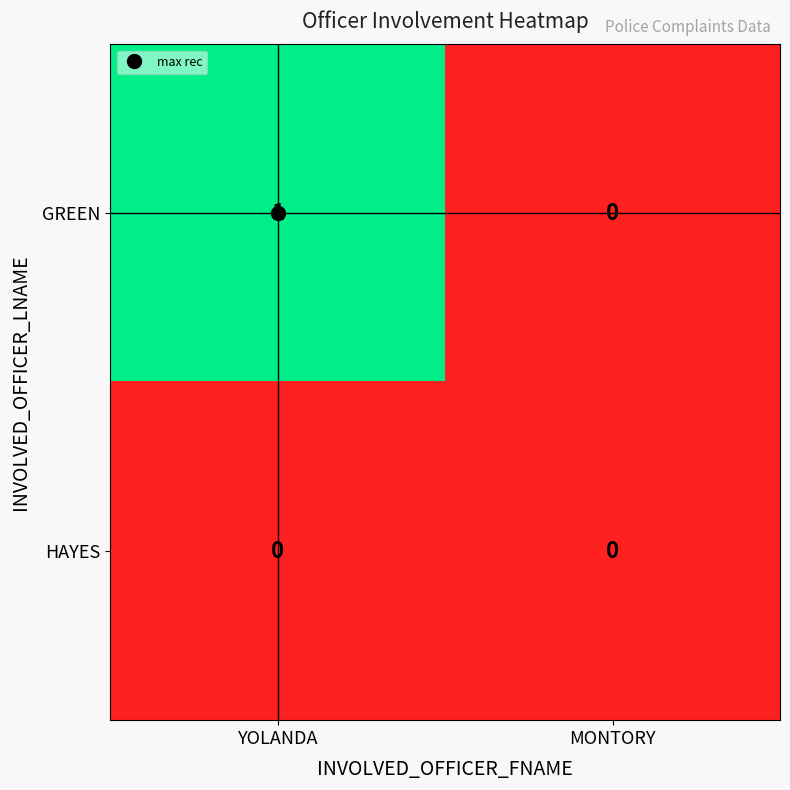

Rank the series by their maximum value, from lowest to highest.

HAYES, GREEN